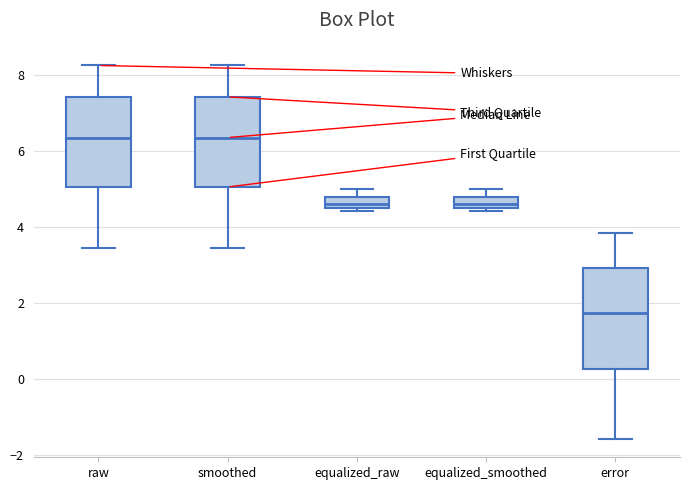

Where does the median line of the box for smoothed sit on the y-axis? The values are not printed on the chart, so give them approximately, as read against the axis.

6.4